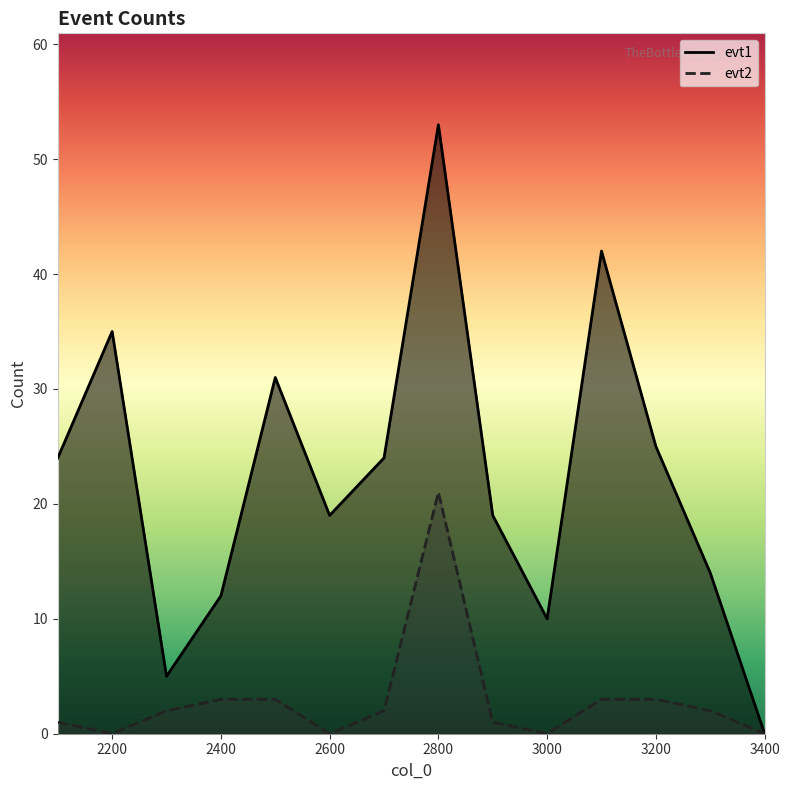

What is the sum of all evt2 values?

41